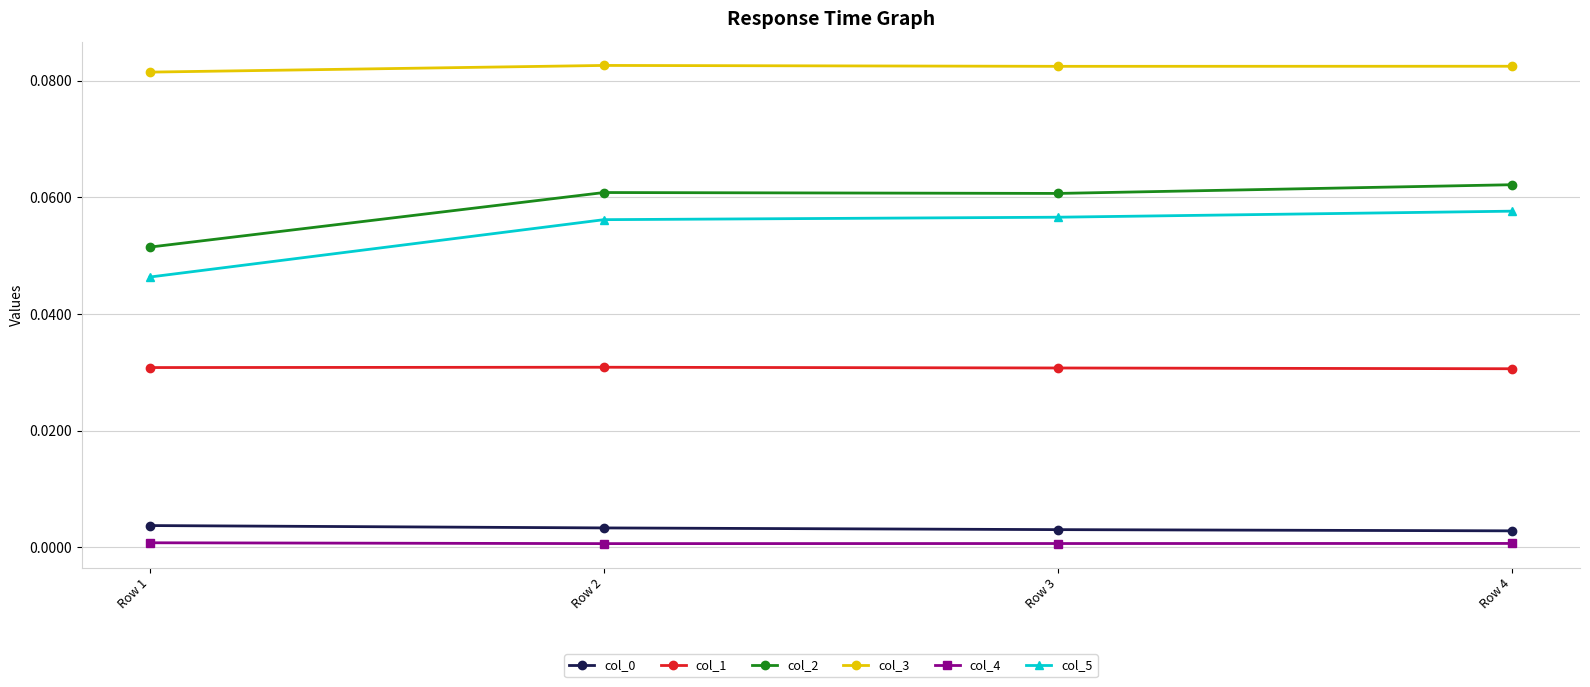

True or false: col_2 and col_1 intersect in this chart.

False